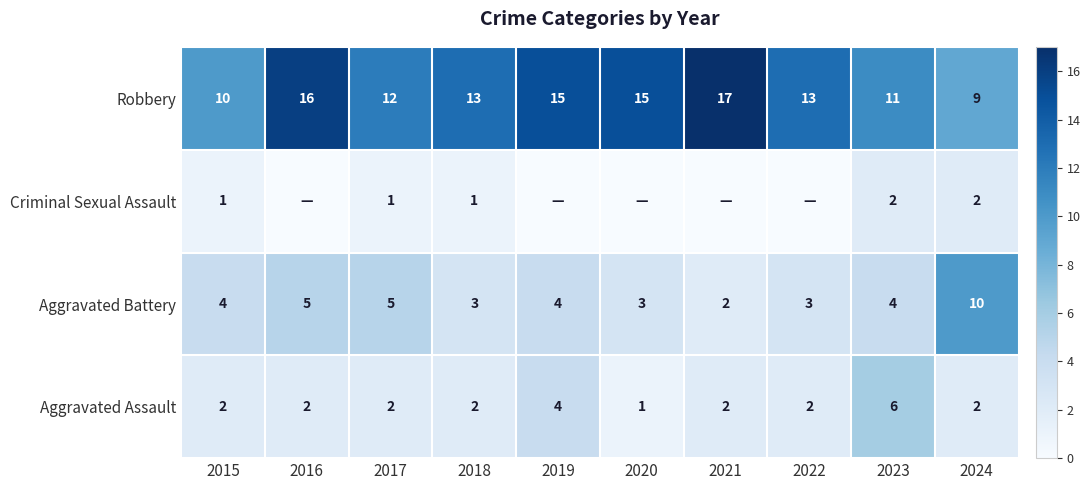

At which category is the sum across all series the highest?

2016